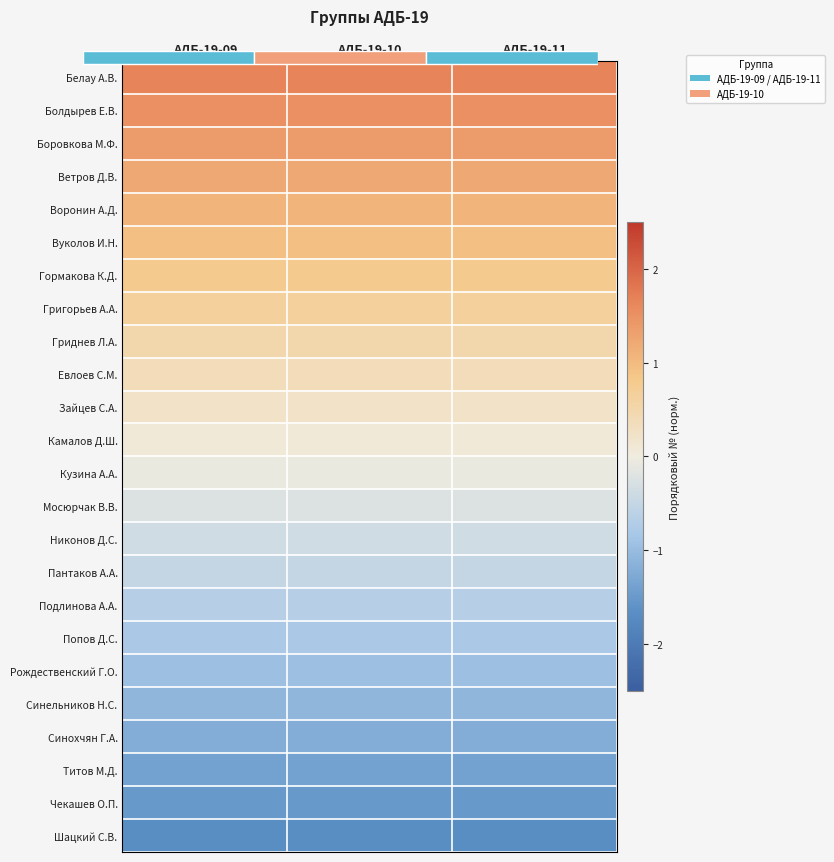

Which category has the highest value in the Титов М.Д. series?

АДБ-19-09